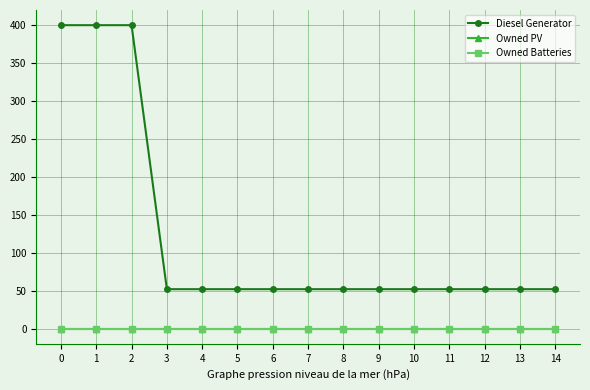

What are all the series names shown in the legend?

Diesel Generator, Owned PV, Owned Batteries